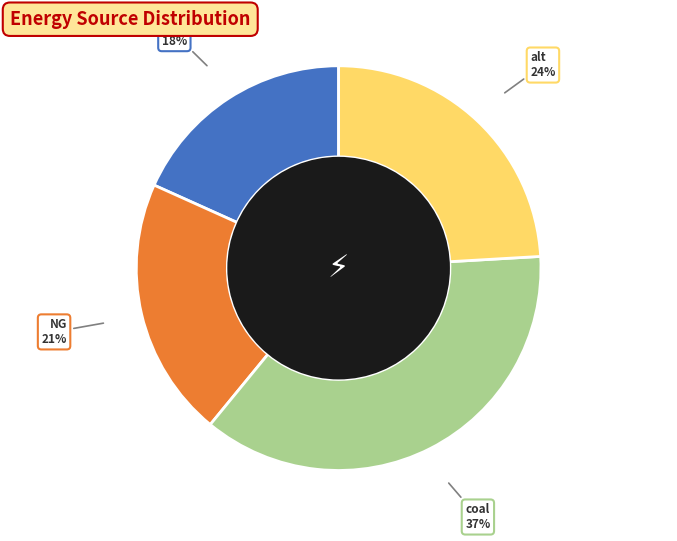

To the nearest percent, what is the average slice percentage?

25%